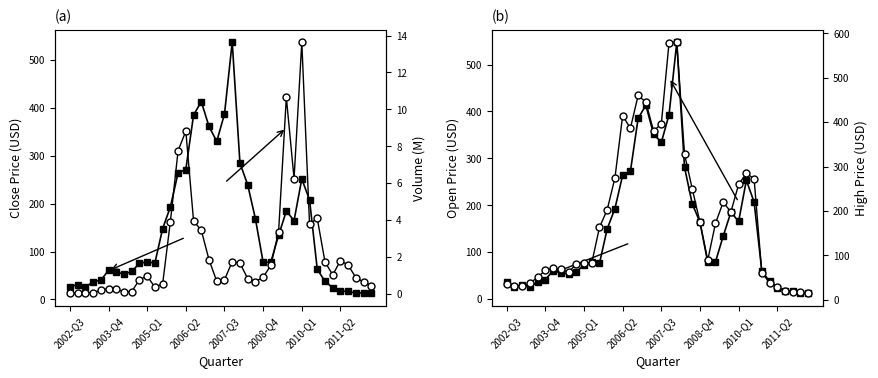

Which category has the lowest value in the Volume (M) series?

2002-Q3